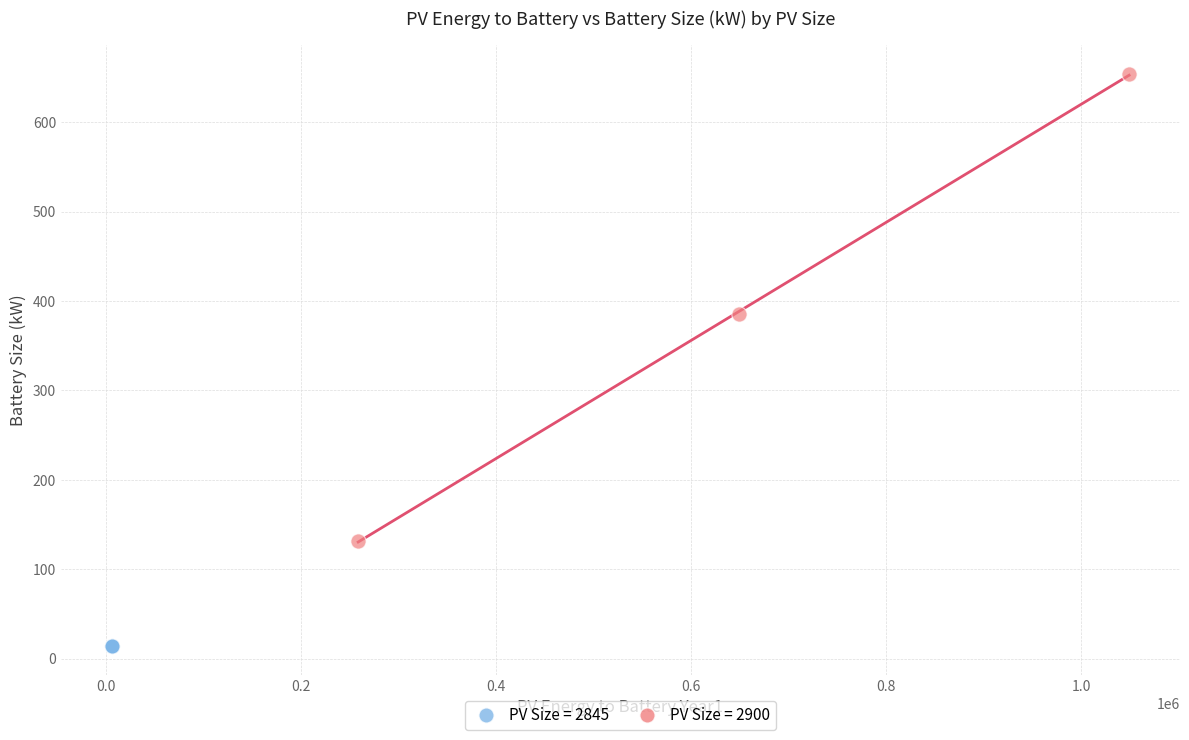

Which series reaches the minimum Y coordinate?

PV Size = 2845